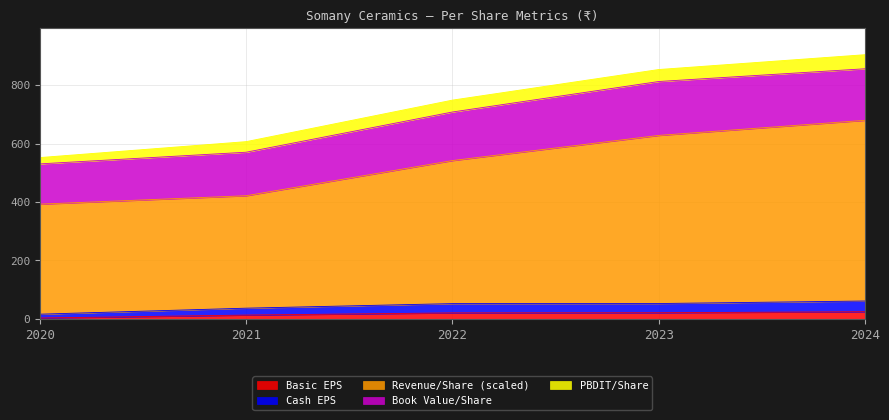

What is the value of the Cash EPS point at the 2nd from the left?

36.8